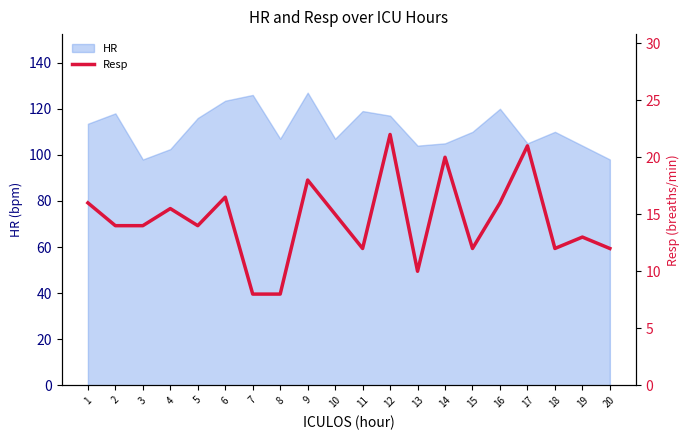

Is it true that the value at 13 is 15.8?

False